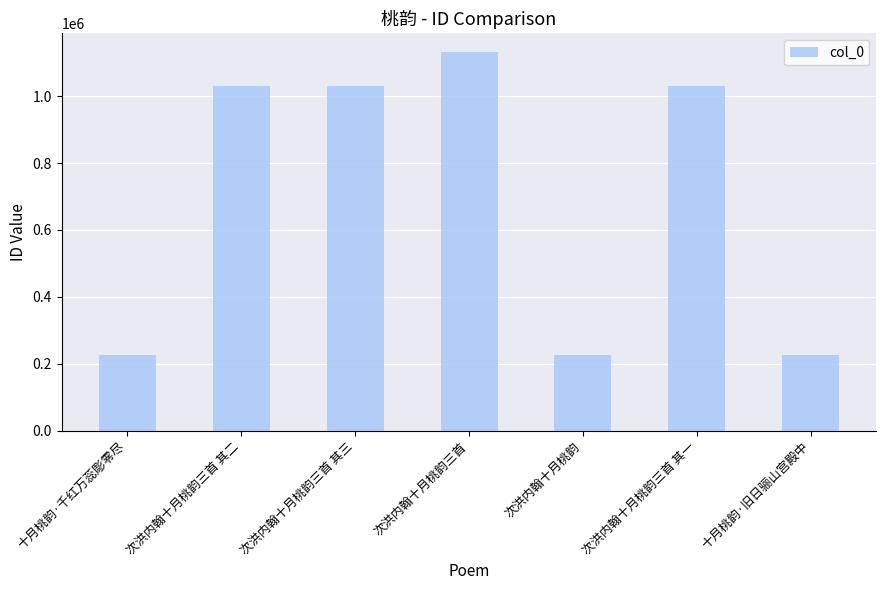

What is the change in value from 次洪内翰十月桃韵三首 其三 to 次洪内翰十月桃韵?

-802624